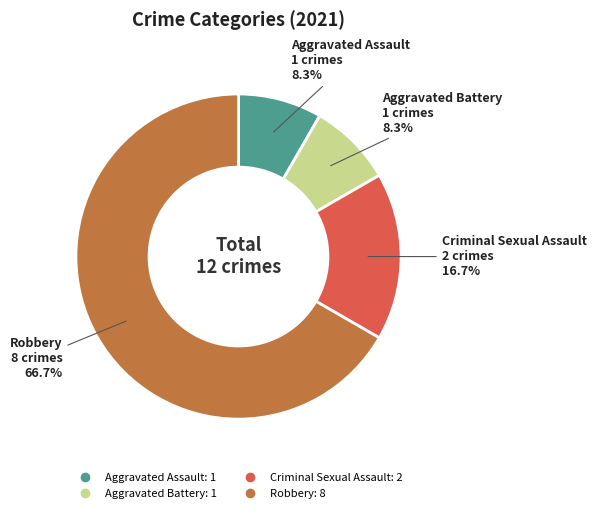

Count the number of slices in the pie.

4